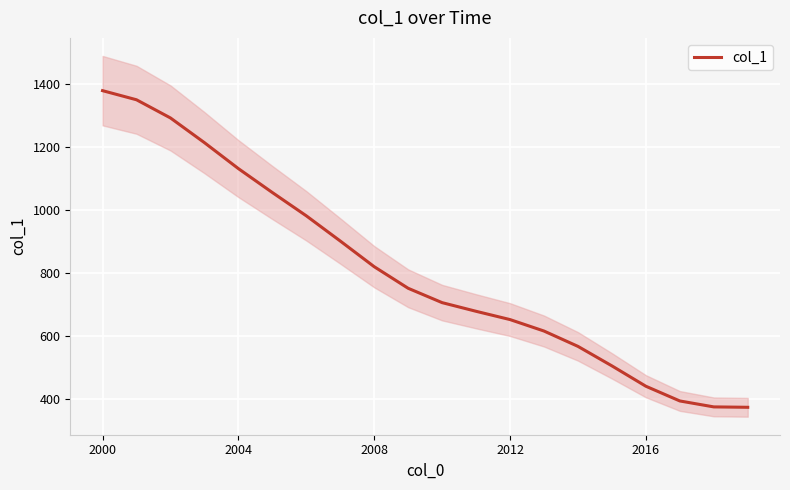

The chart shows a value of 165.6 at 15. True or false?

False